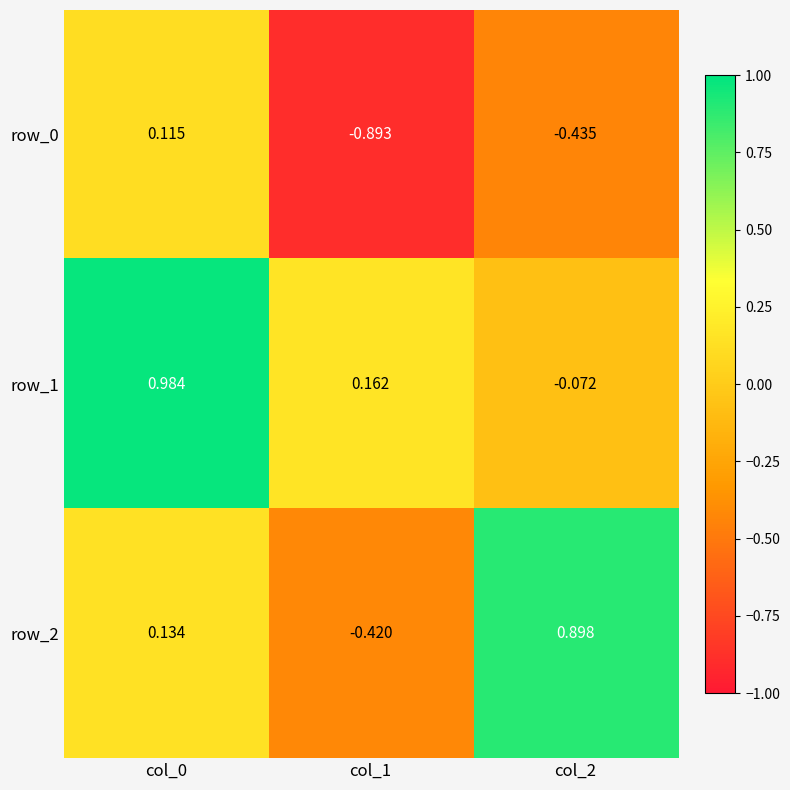

Is the value of row_1 at col_1 greater than the value of row_2 at col_2?

No